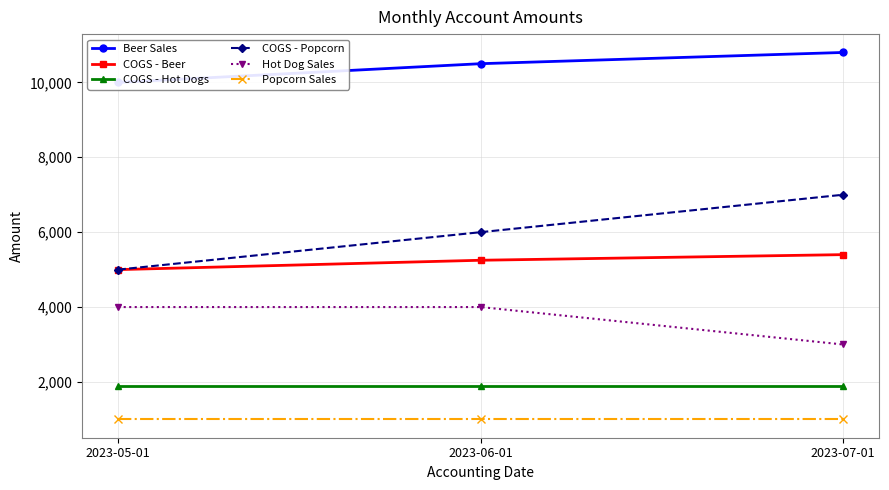

Where is COGS - Popcorn nearest to the value 6000?

2023-06-01